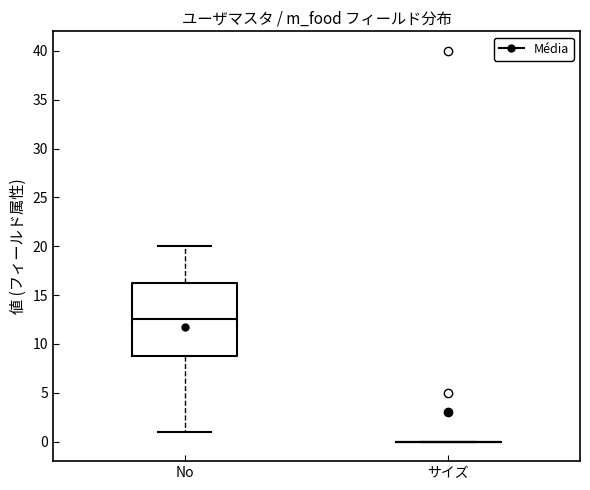

Comparing the boxes themselves (not the whiskers), which one is the tallest?

No